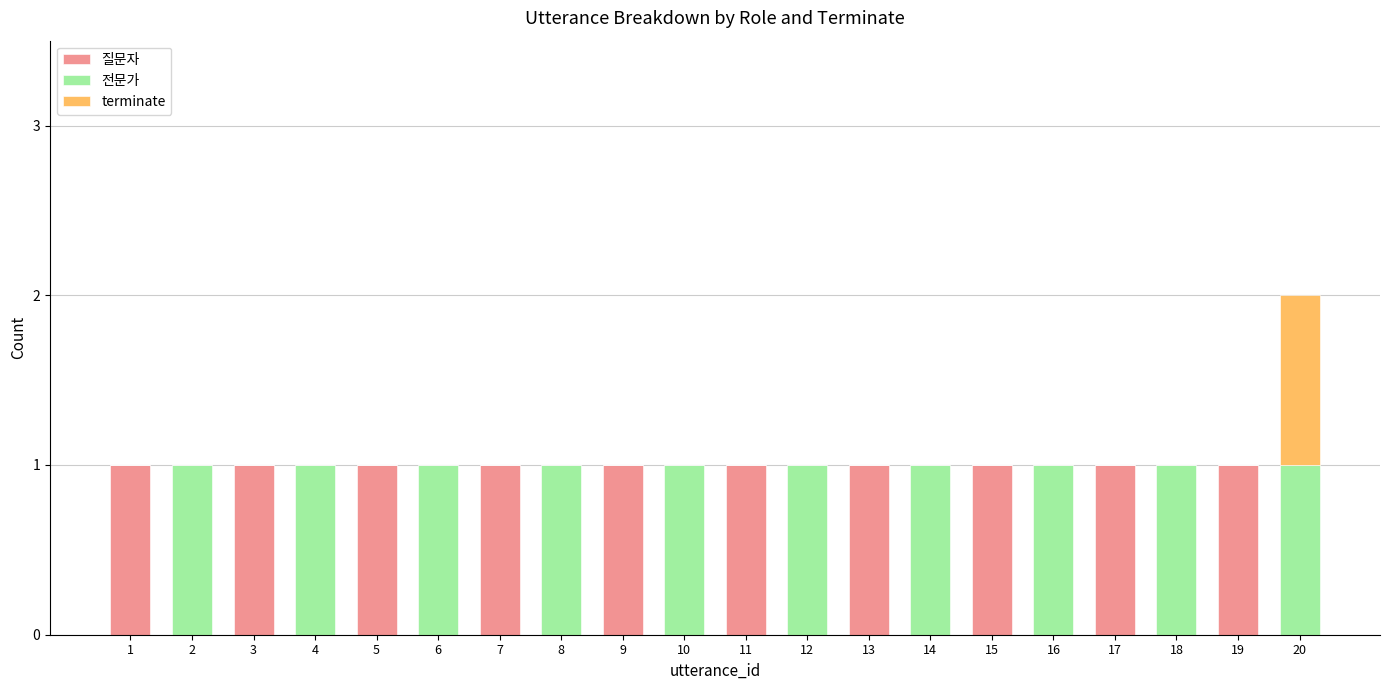

How many distinct data groups are displayed?

3